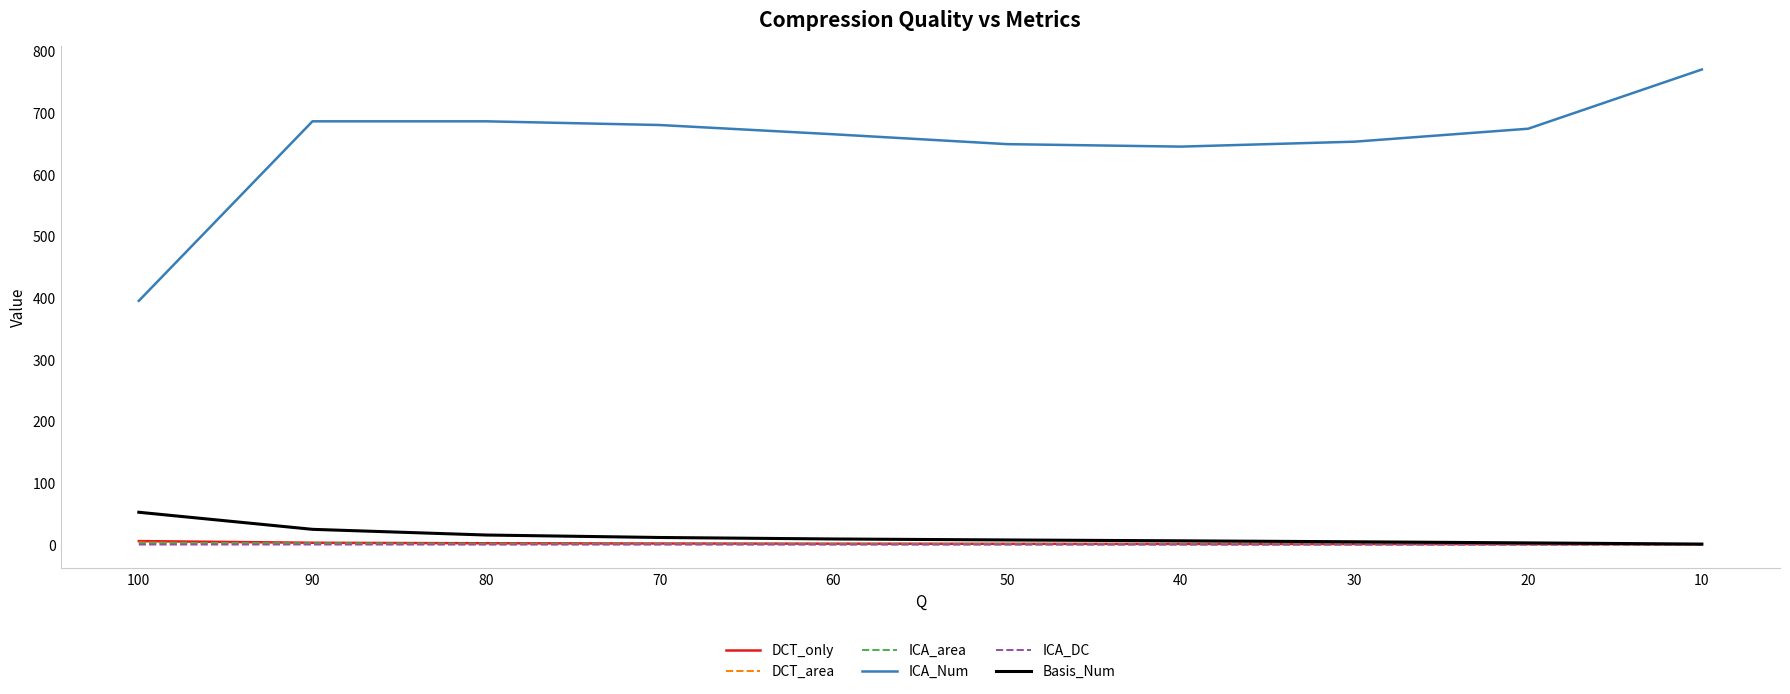

True or false: DCT_only and DCT_area cross at least once.

False